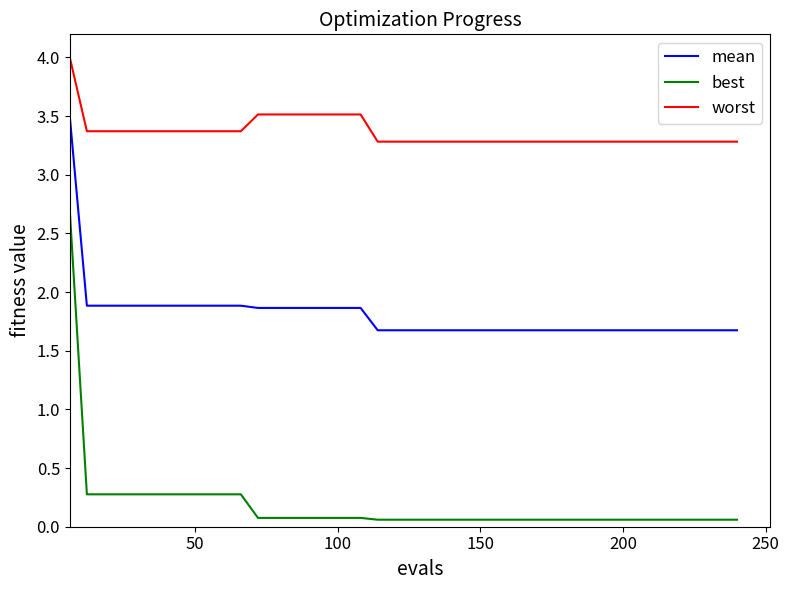

Does the chart display data point markers on the line(s)?

No